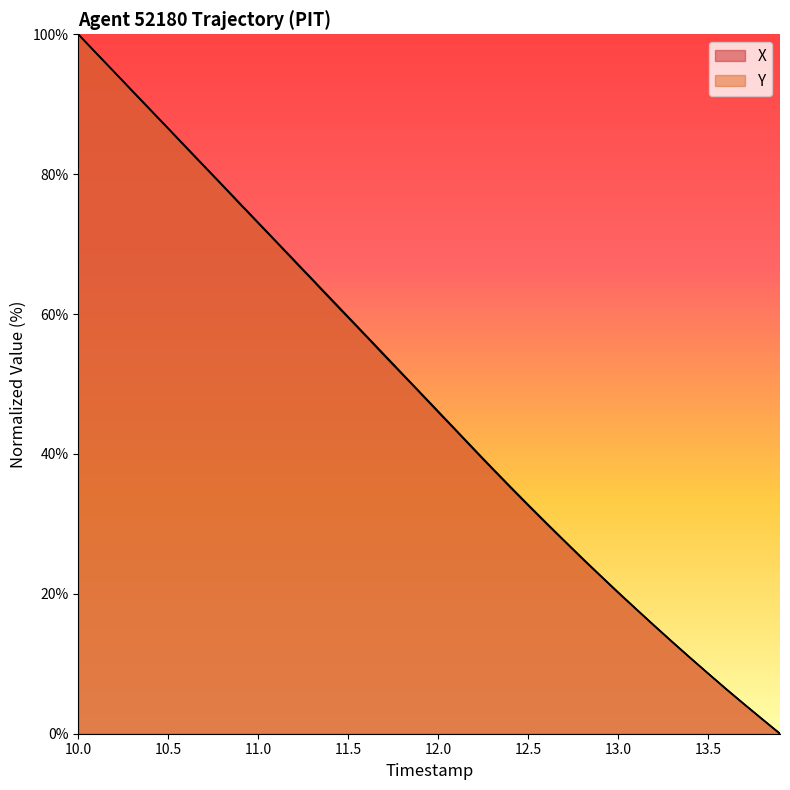

True or false: X and Y intersect in this chart.

True